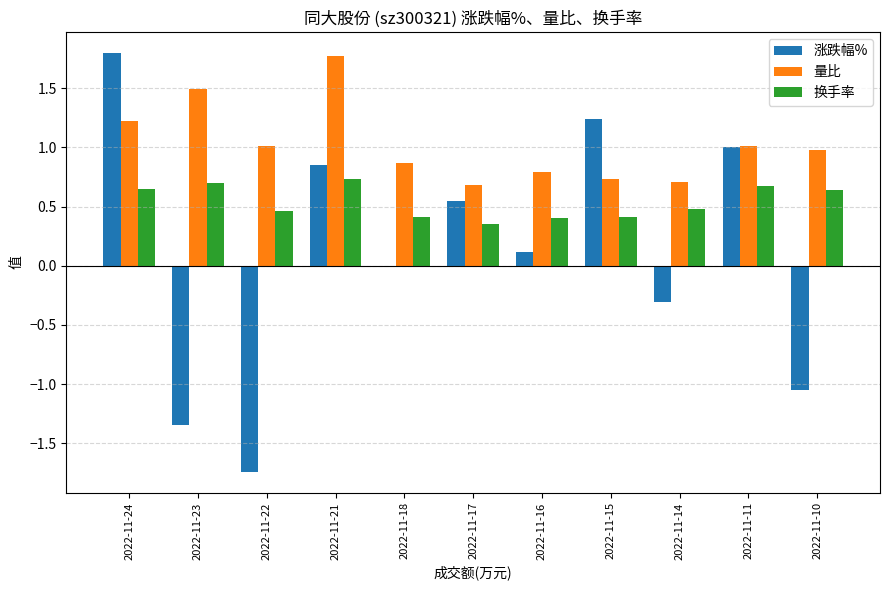

The value of 涨跌幅% at 2022-11-11 is 0.2. True or false?

False